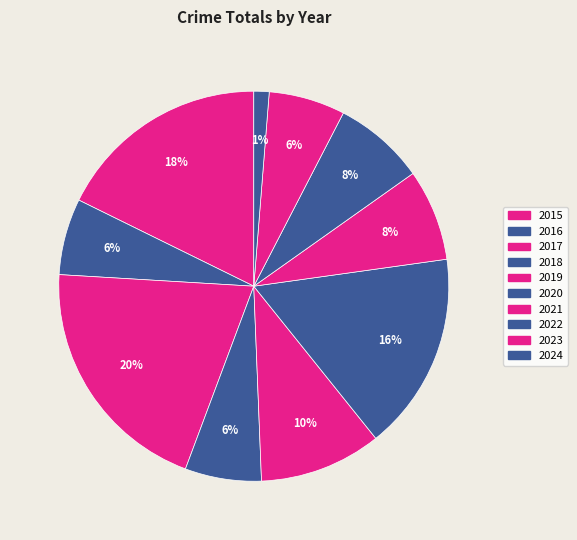

To the nearest percent, what portion does 2023 represent?

6%